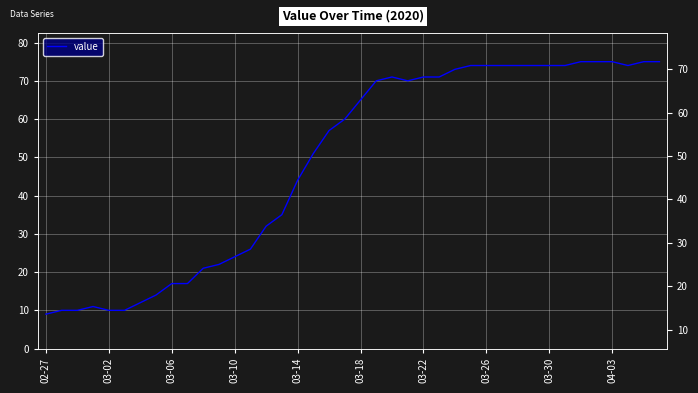

True or false: the data has more than 1 interior local peaks.

True